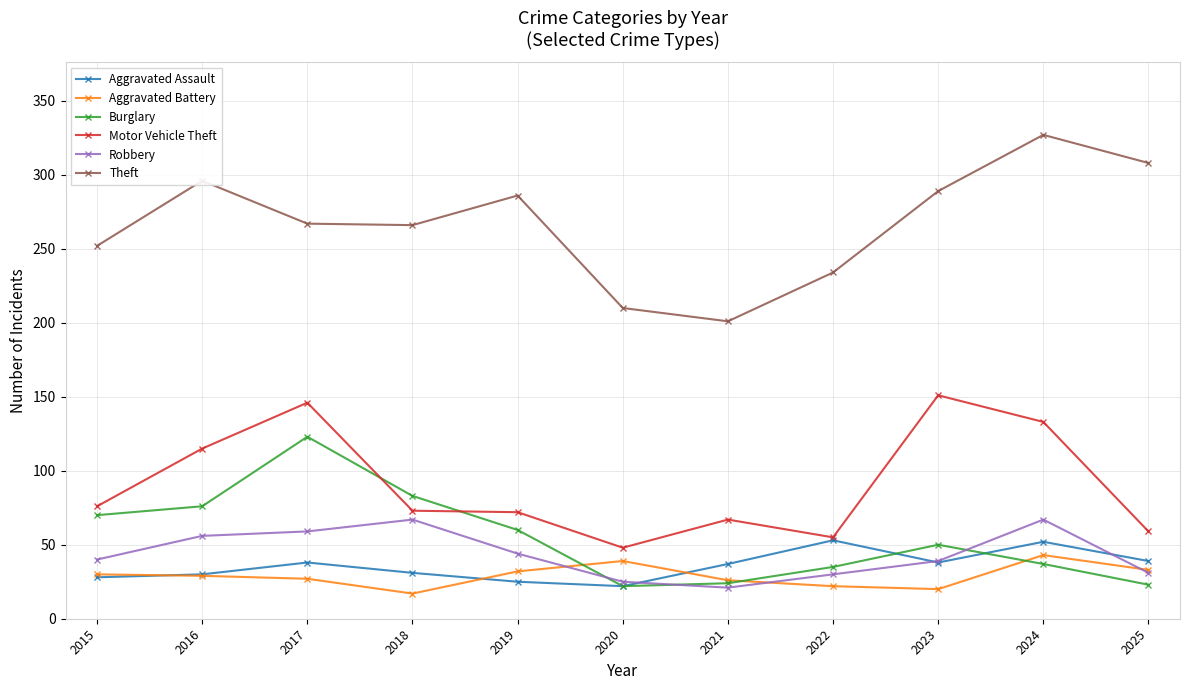

What is the maximum value for Theft?

327